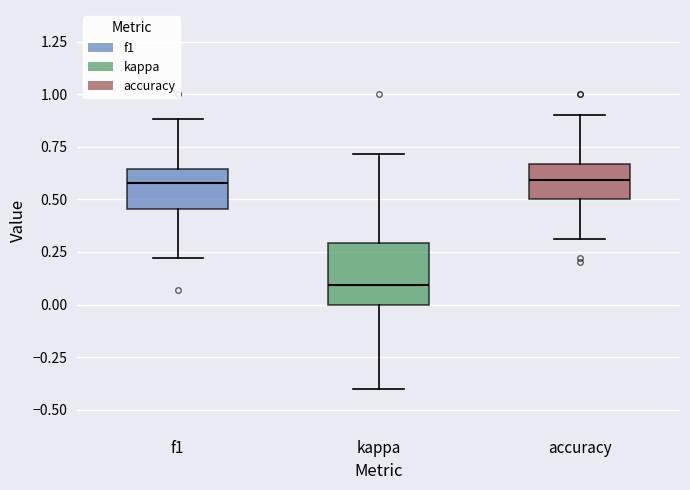

Where does the upper whisker of the box for accuracy end on the y-axis? The values are not printed on the chart, so give them approximately, as read against the axis.

0.90